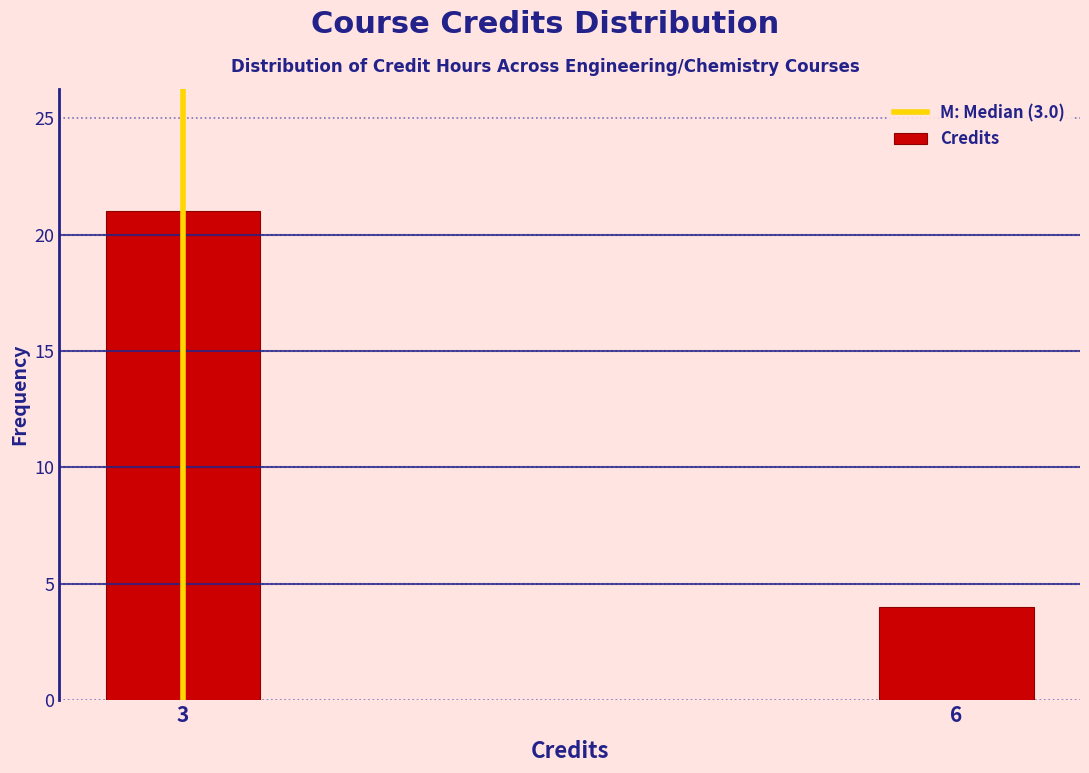

Reading left to right, extract all data points from this chart.

21	4